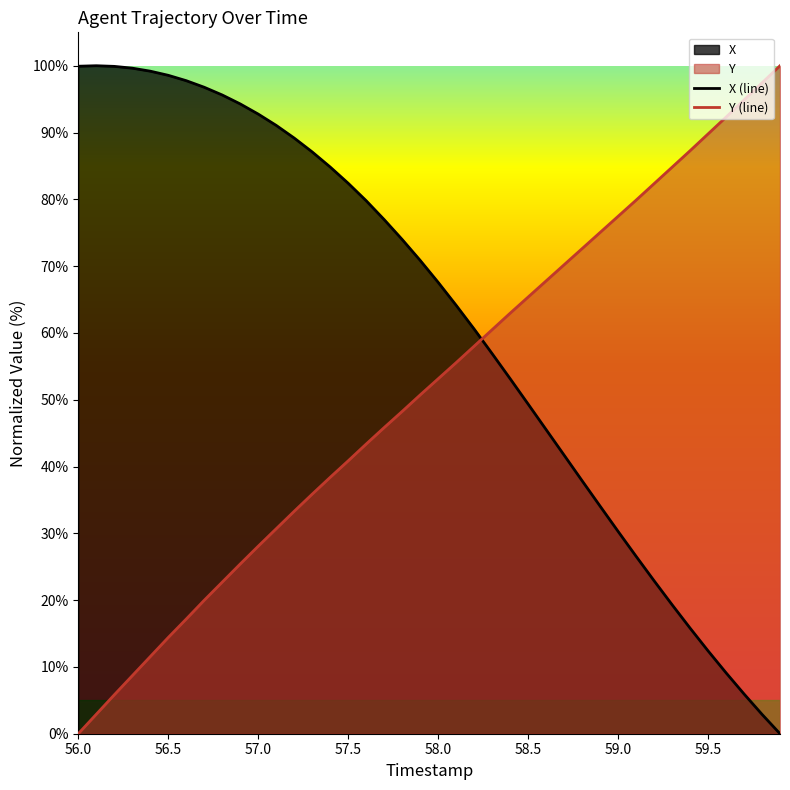

List the series in order of their overall mean, highest first.

X (line), Y (line)